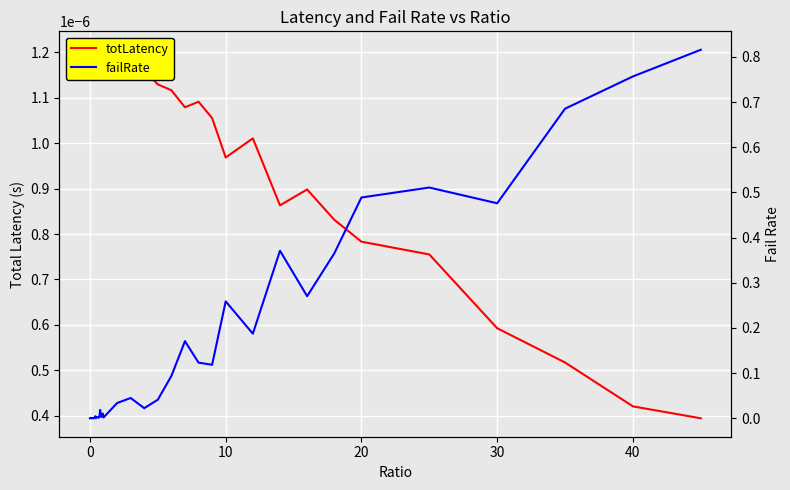

Is the value of totLatency at 34 greater than the value of failRate at 25?

No